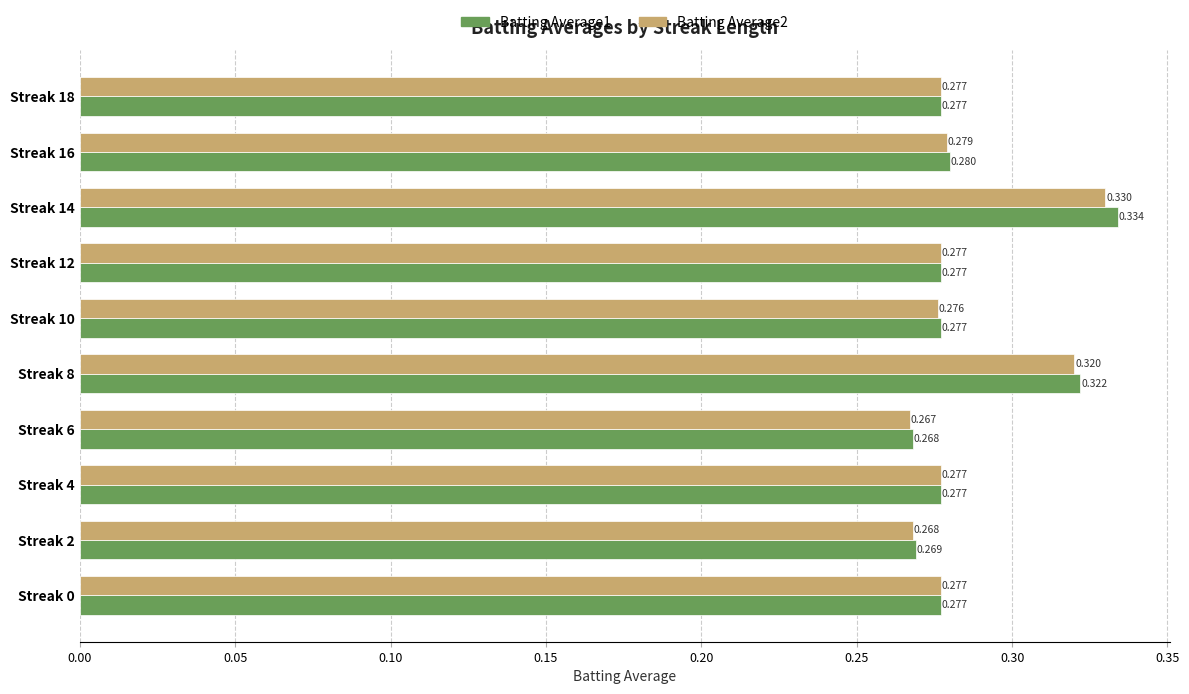

Is the value of Batting Average1 at Streak 18 greater than the value of Batting Average2 at Streak 2?

Yes